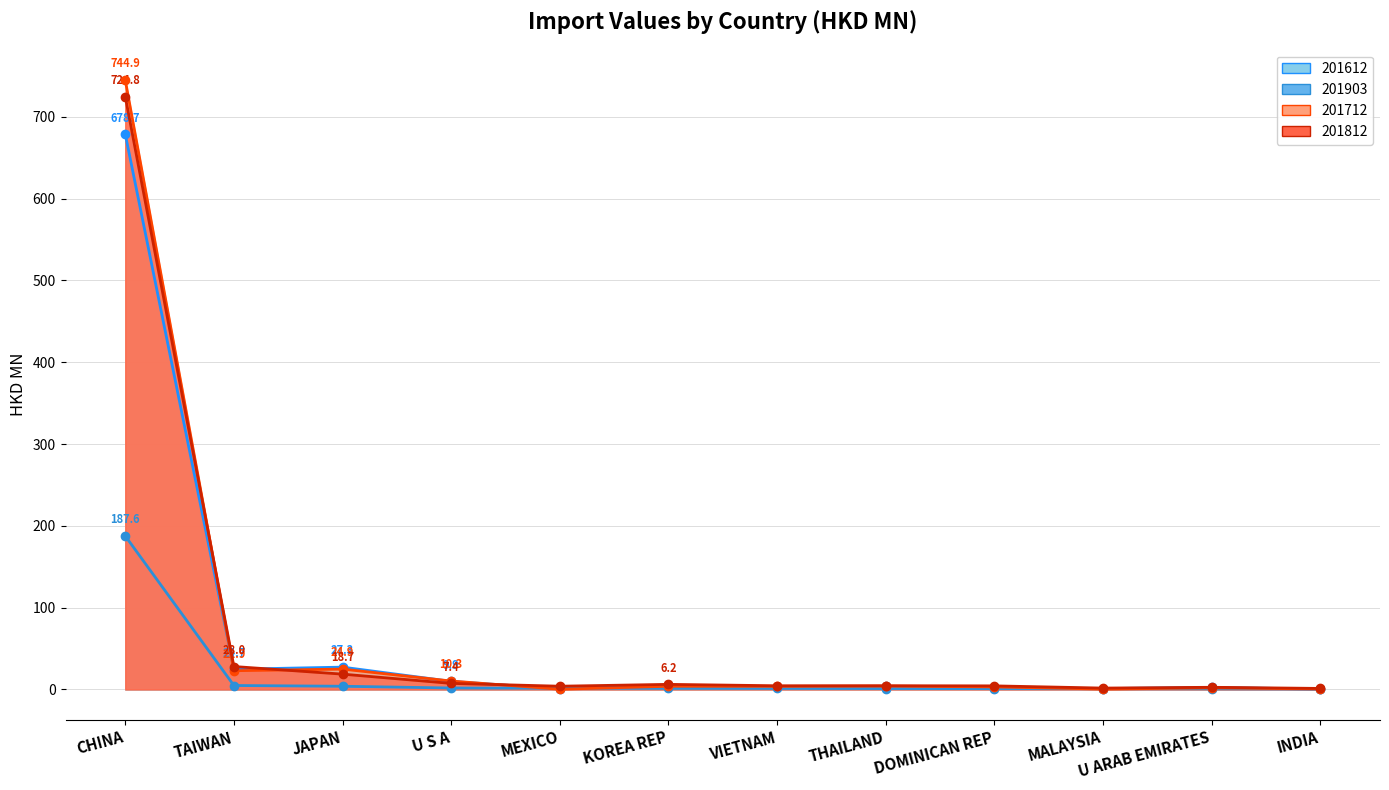

Which series has the largest total across all categories?

201712